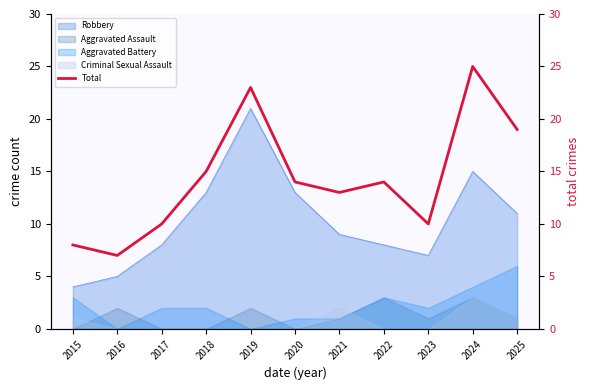

What is the maximum value for Criminal Sexual Assault?

3